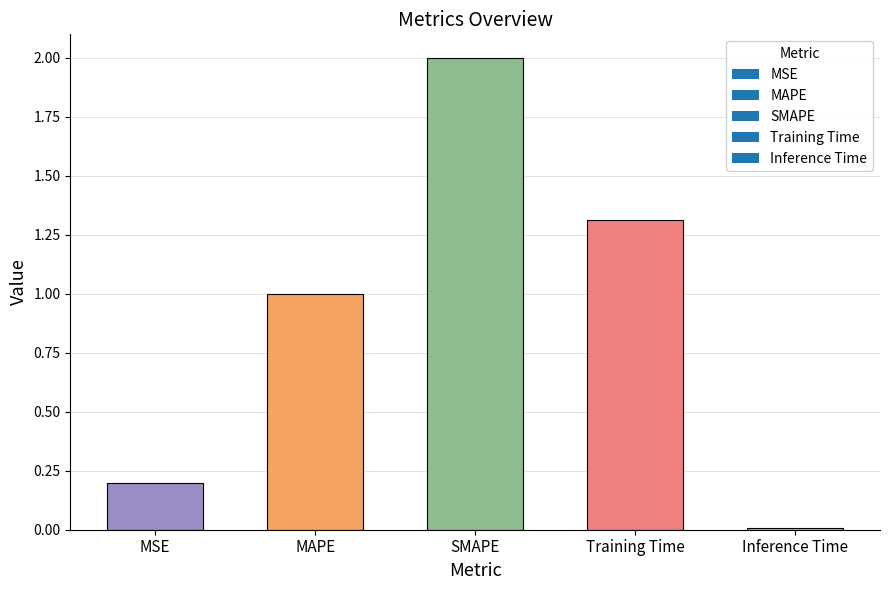

True or false: the data shows 2.0 at SMAPE.

True